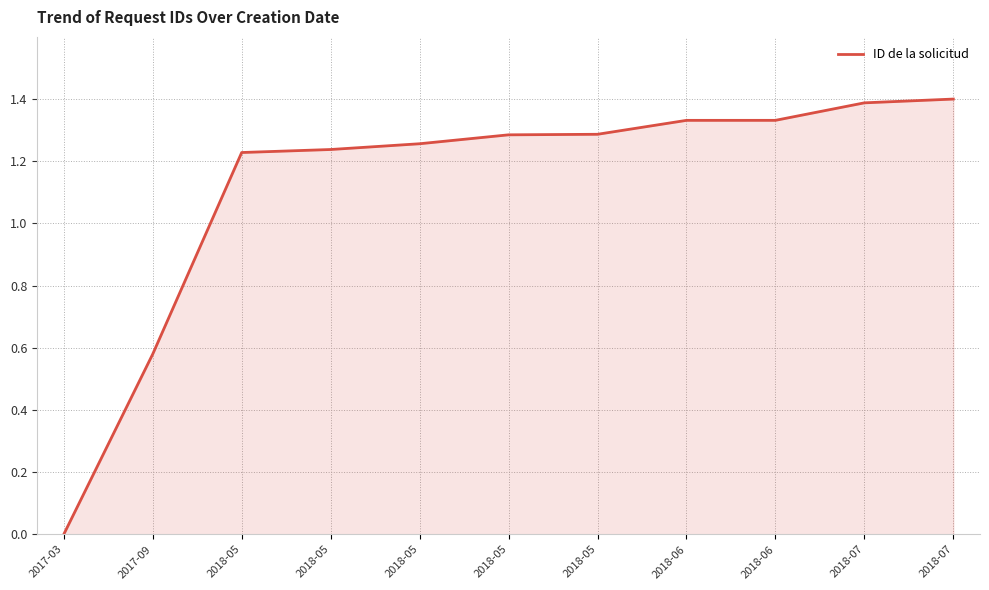

At which label is the value closest to 0?

2017-03